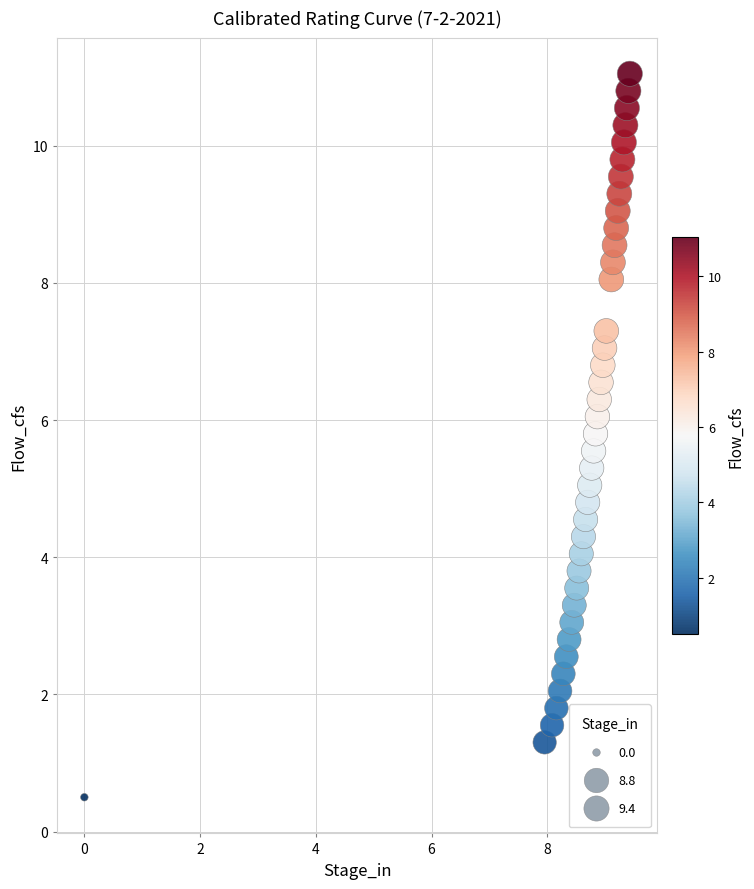

What is the range of X values (max minus min)?

9.4